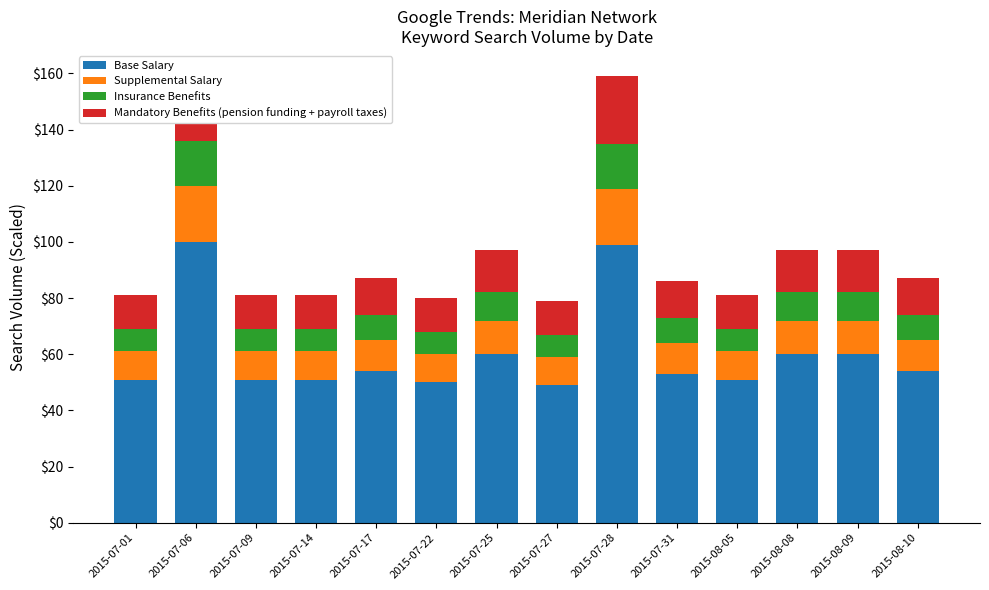

At which label does Mandatory Benefits (pension funding + payroll taxes) reach its peak?

2015-07-06